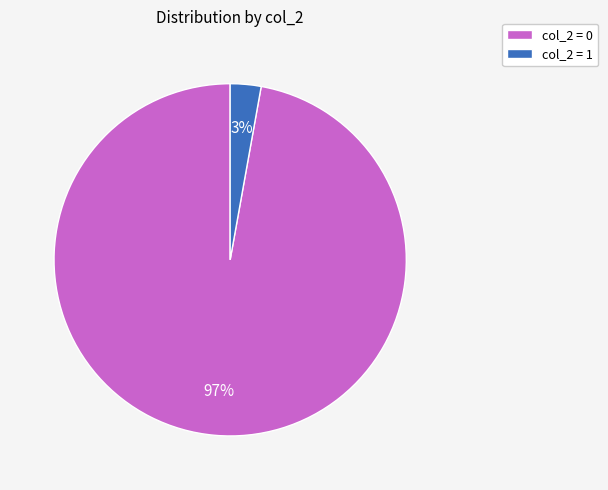

To the nearest percent, what is the average slice percentage?

50%